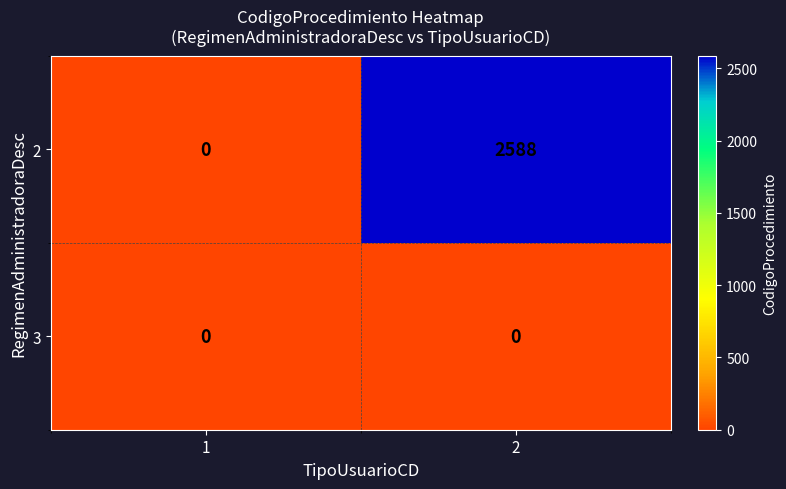

List the series in order of their peak value, lowest first.

3, 2